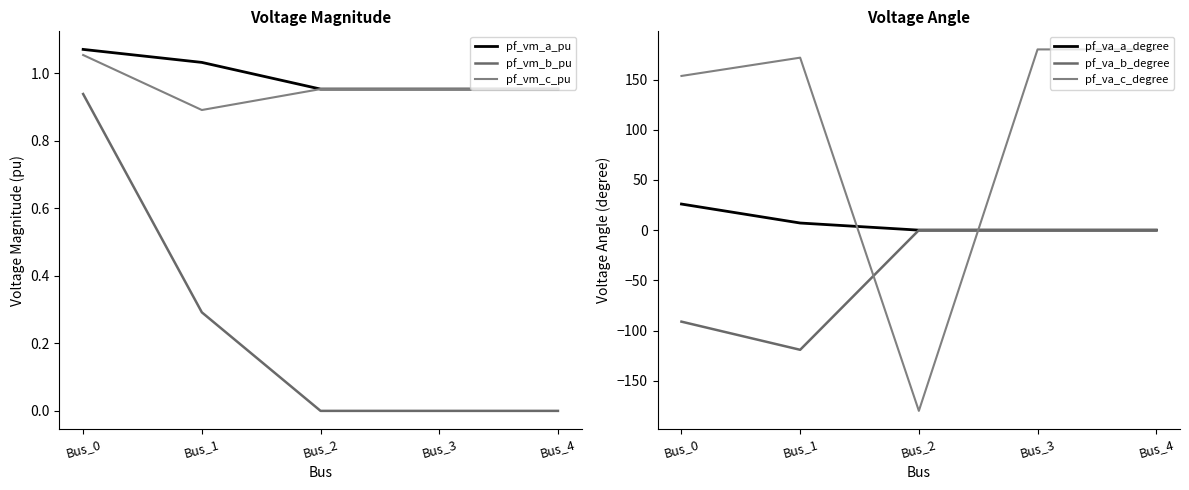

In pf_va_c_degree, how many points are lower than both neighbors (excluding endpoints)?

1